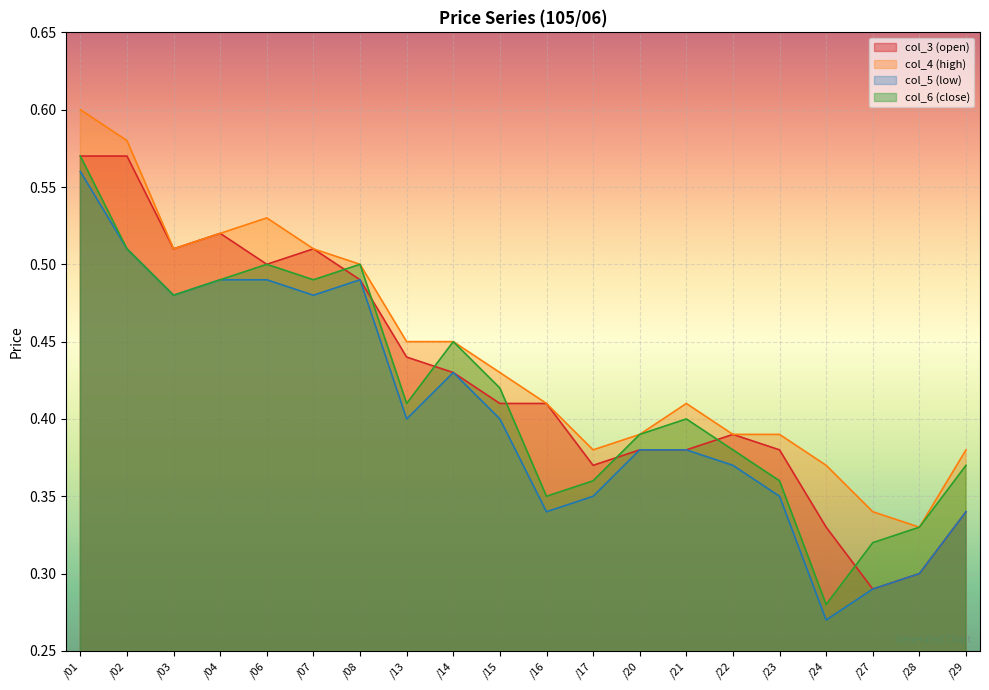

Reading left to right, what are all the values shown in this chart?

col_3 (open): 0.6	0.6	0.5	0.5	0.5	0.5	0.5	0.4	0.4	0.4	0.4	0.4	0.4	0.4	0.4	0.4	0.3	0.3	0.3	0.3
col_4 (high): 0.6	0.6	0.5	0.5	0.5	0.5	0.5	0.5	0.5	0.4	0.4	0.4	0.4	0.4	0.4	0.4	0.4	0.3	0.3	0.4
col_5 (low): 0.6	0.5	0.5	0.5	0.5	0.5	0.5	0.4	0.4	0.4	0.3	0.3	0.4	0.4	0.4	0.3	0.3	0.3	0.3	0.3
col_6 (close): 0.6	0.5	0.5	0.5	0.5	0.5	0.5	0.4	0.5	0.4	0.3	0.4	0.4	0.4	0.4	0.4	0.3	0.3	0.3	0.4